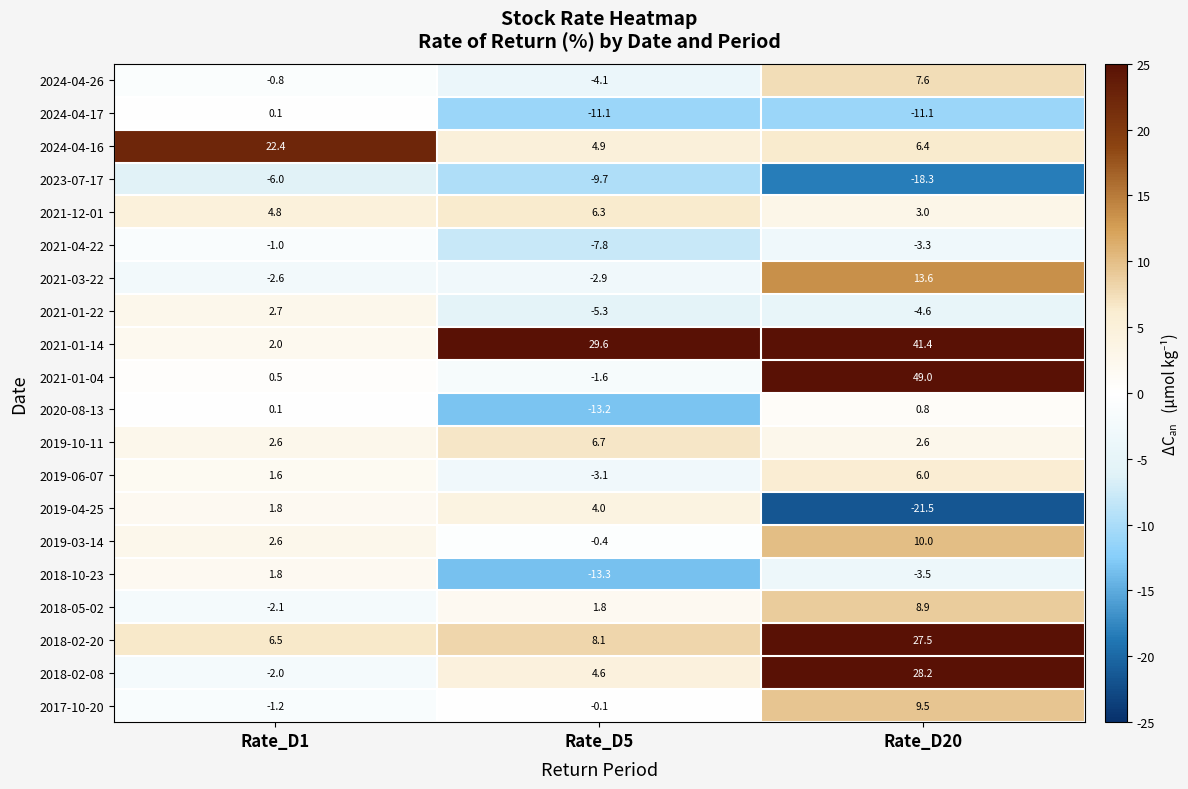

Is the value of 2021-01-14 at Rate_D1 greater than the value of 2024-04-26 at Rate_D20?

No